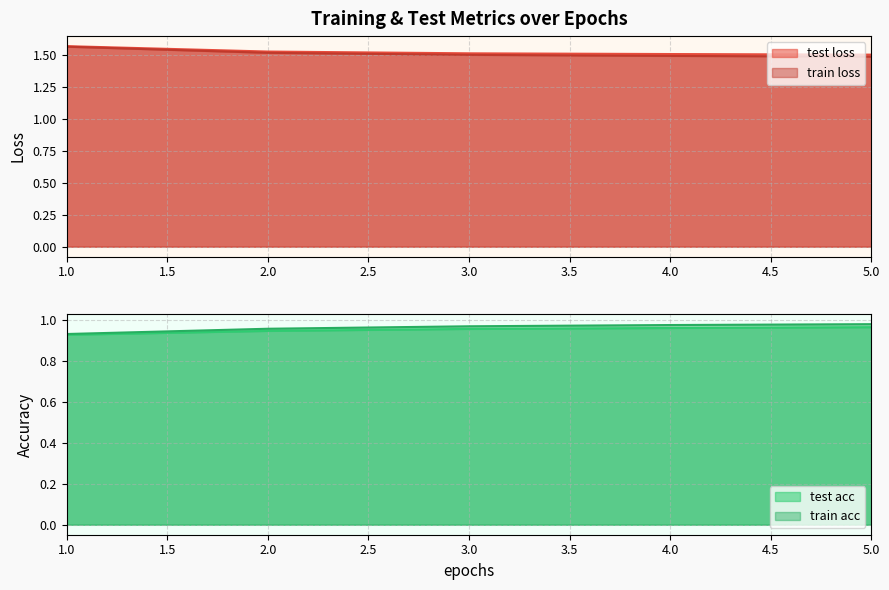

True or false: test loss has more than 0 points higher than both neighbors.

False